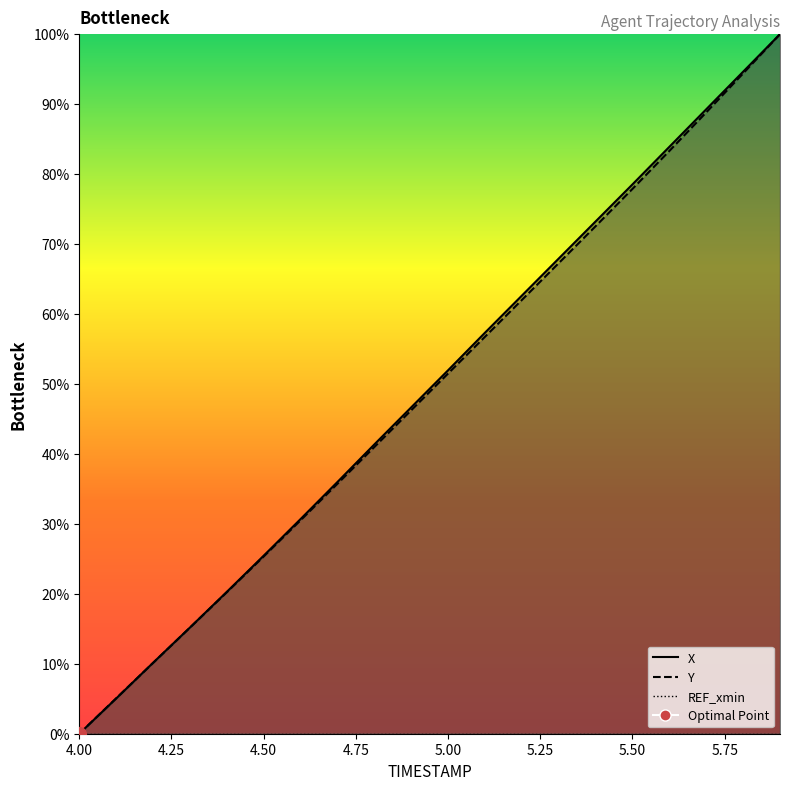

At how many categories does at least one series exceed 90?

2